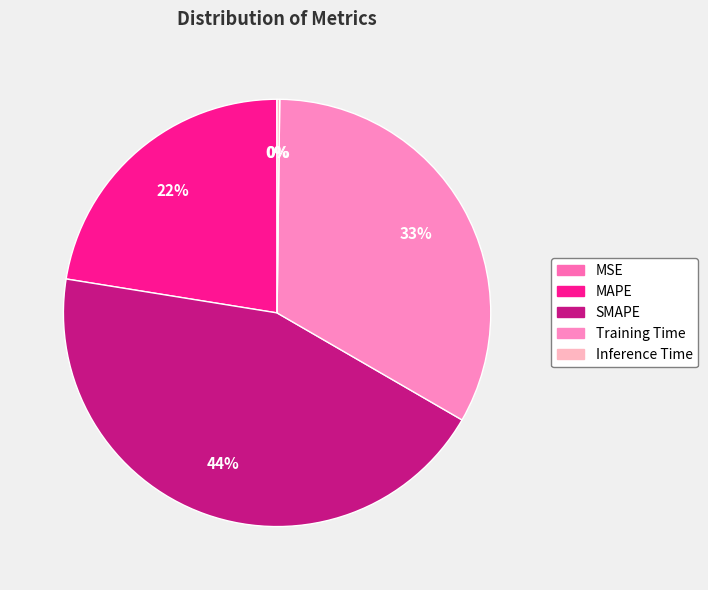

To the nearest percent, what is the difference between the Inference Time and Training Time slice percentages?

33%